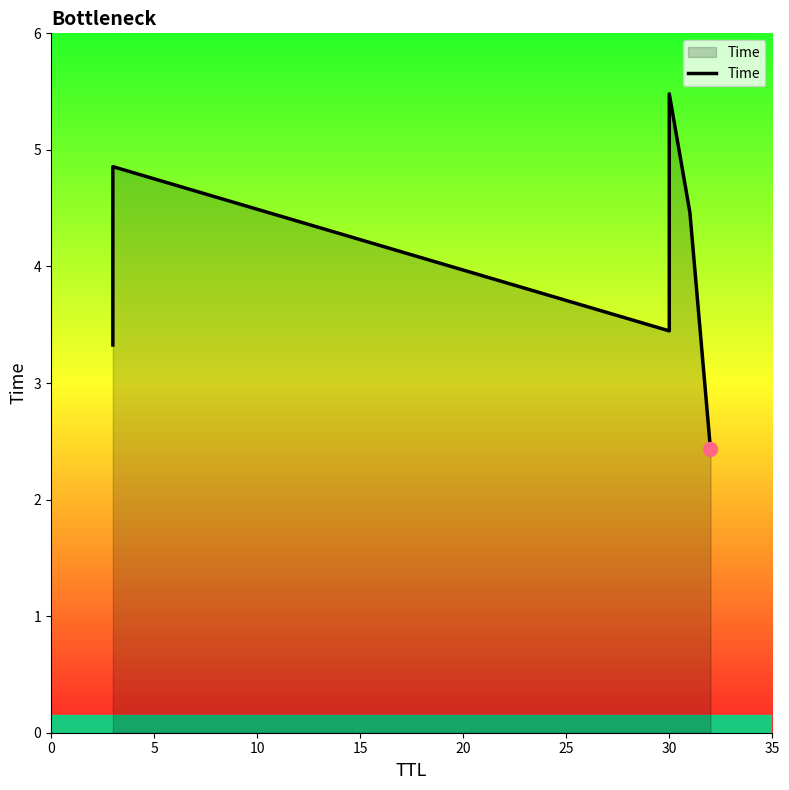

True or false: there are more than 0 points higher than both neighbors.

True